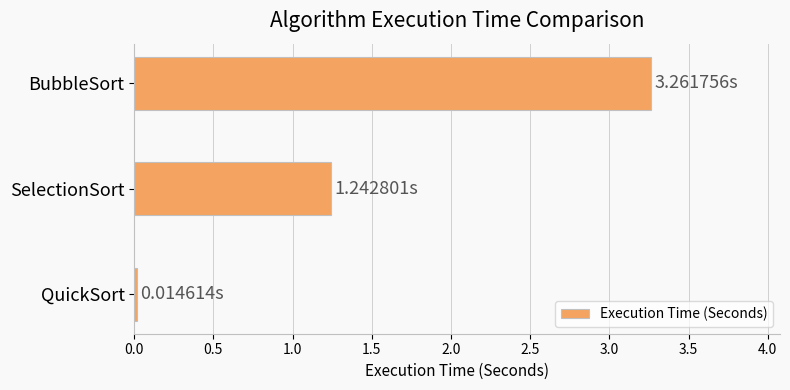

At which label is the value closest to 1?

SelectionSort